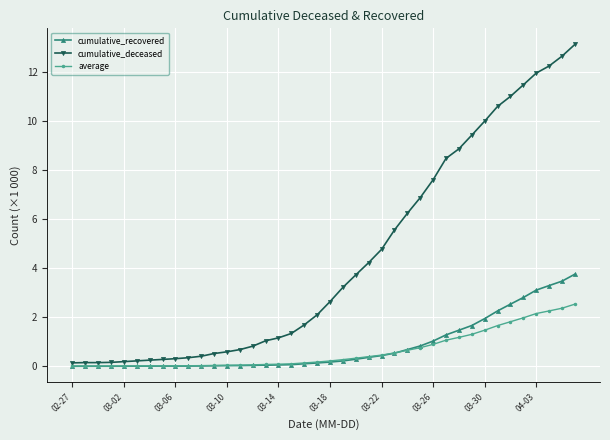

What is the maximum value shown in the chart?

13.1